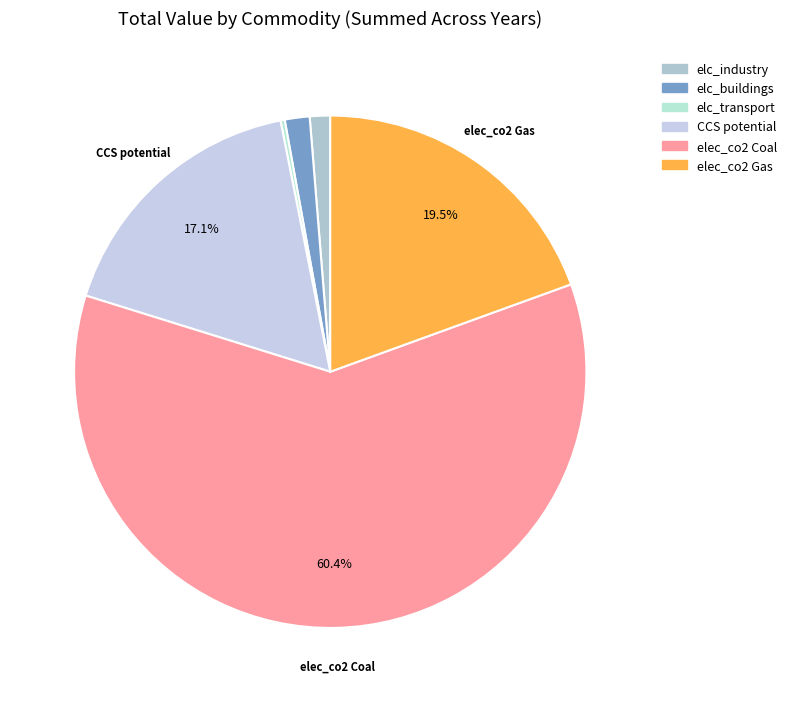

Is there any slice that represents more than half of the pie?

Yes